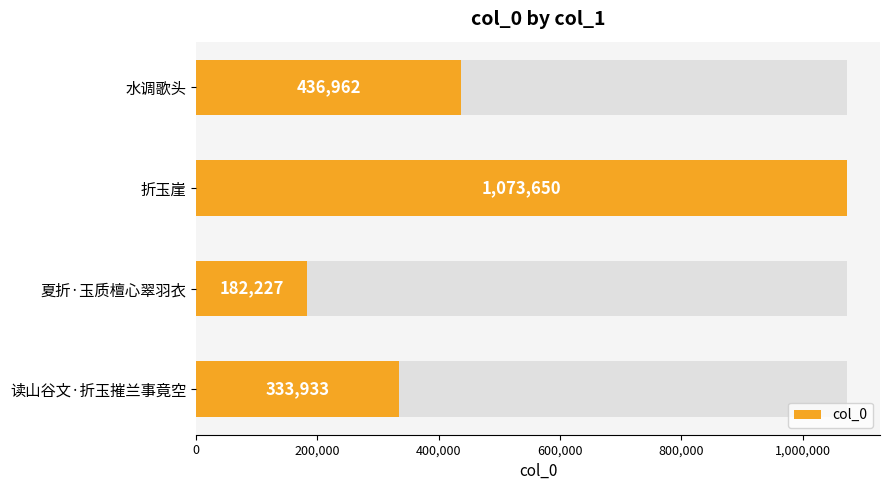

What value does the data have at 水调歌头?

436962